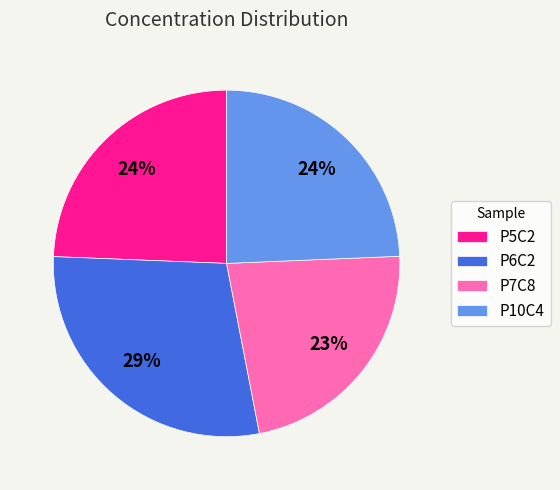

The P6C2 slice represents 22% of the pie. True or false?

False